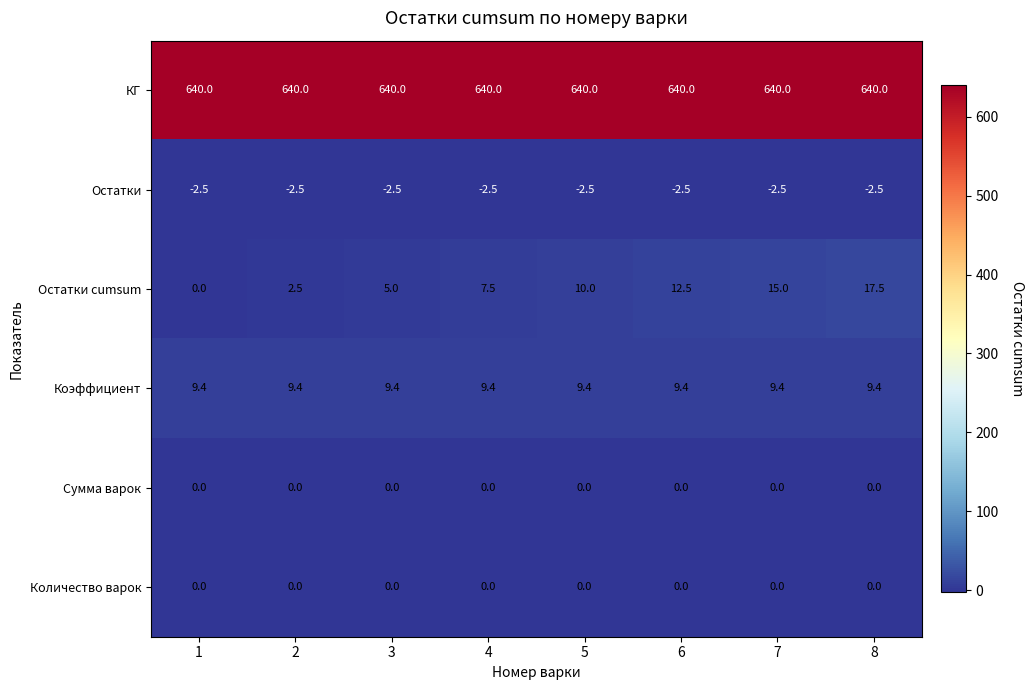

What is the minimum value for Остатки?

-2.5